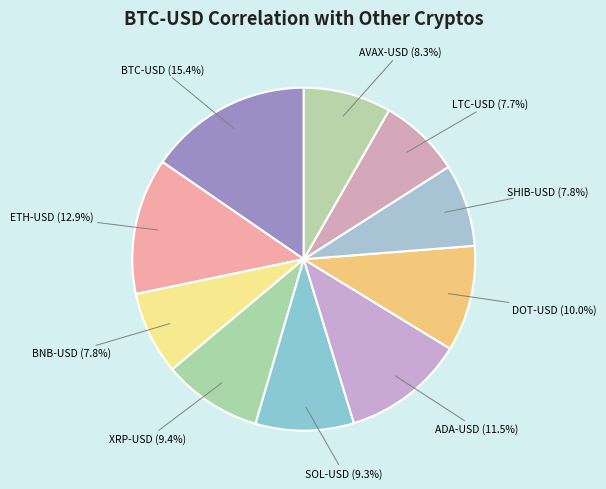

How many segments does this pie chart have?

10